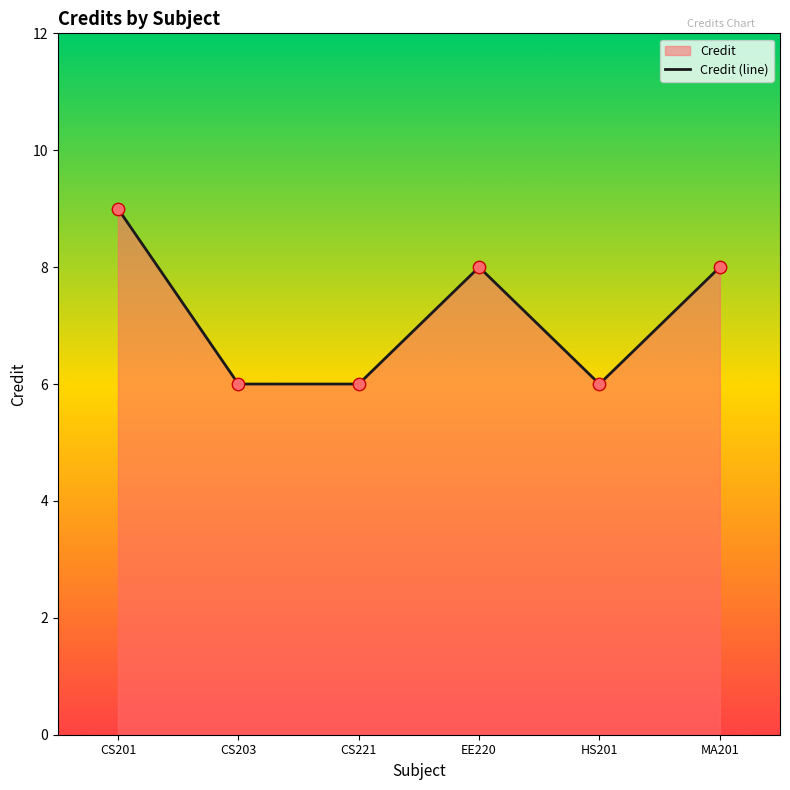

Between CS203 and HS201, which is larger?

CS203